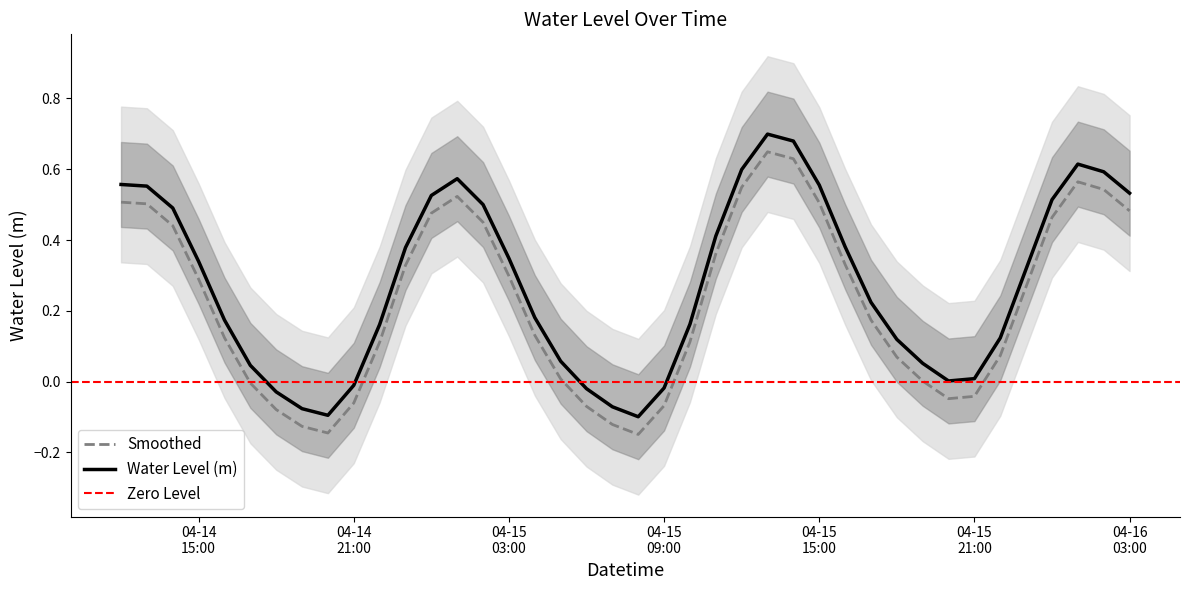

What is the label of the 1st point from the left?

2025-04-14 12:00:00